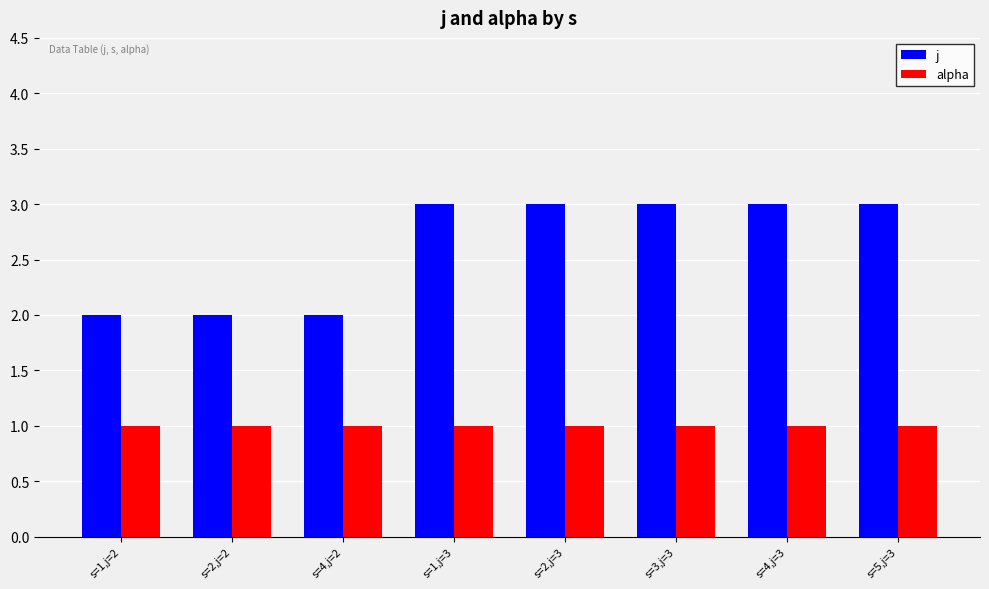

At how many categories does at least one series exceed 1?

8